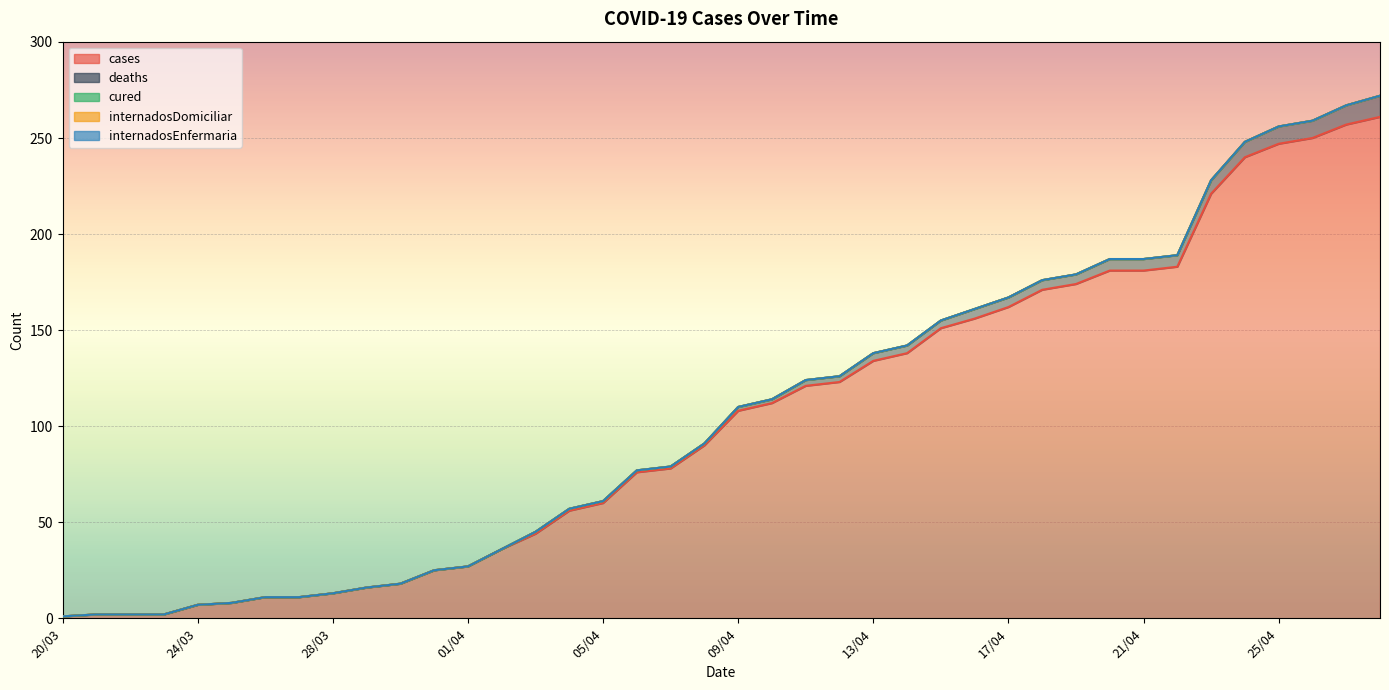

At which label does deaths reach its minimum?

20/03